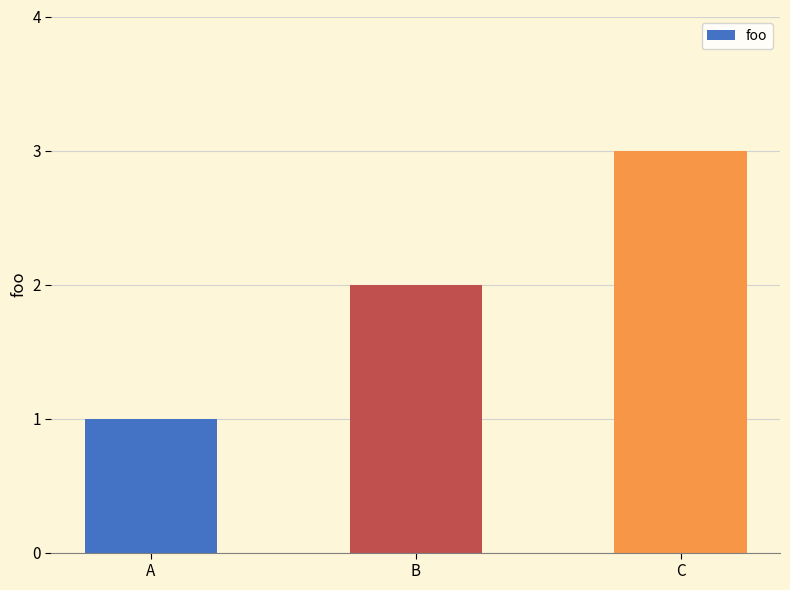

Reading left to right, transcribe all the data shown in this chart.

A=1	B=2	C=3